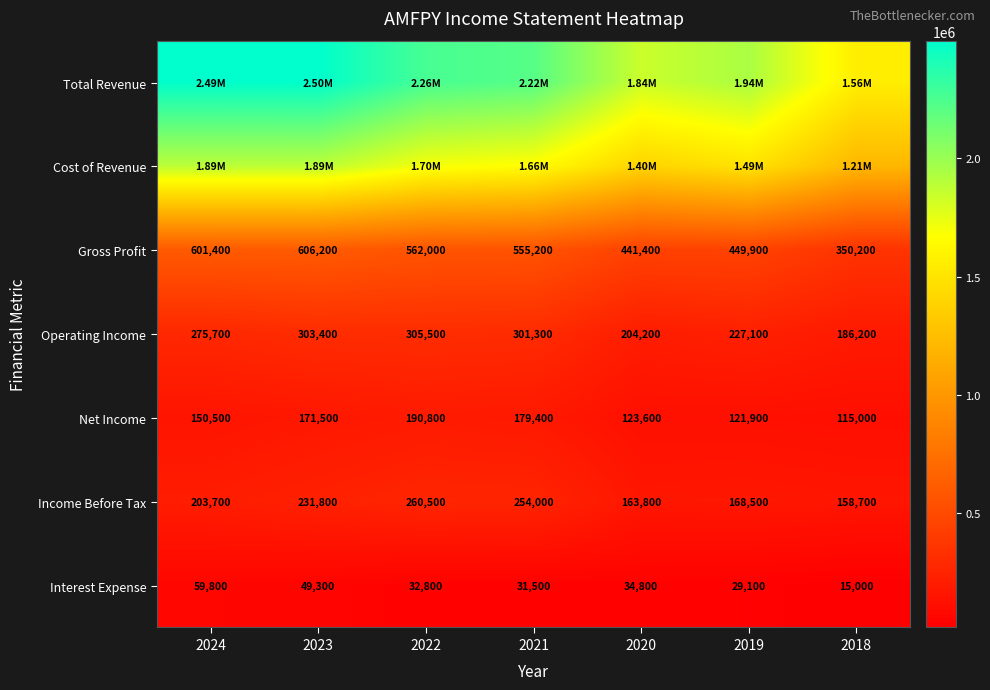

Rank the categories by Interest Expense value from lowest to highest.

2018, 2019, 2021, 2022, 2020, 2023, 2024